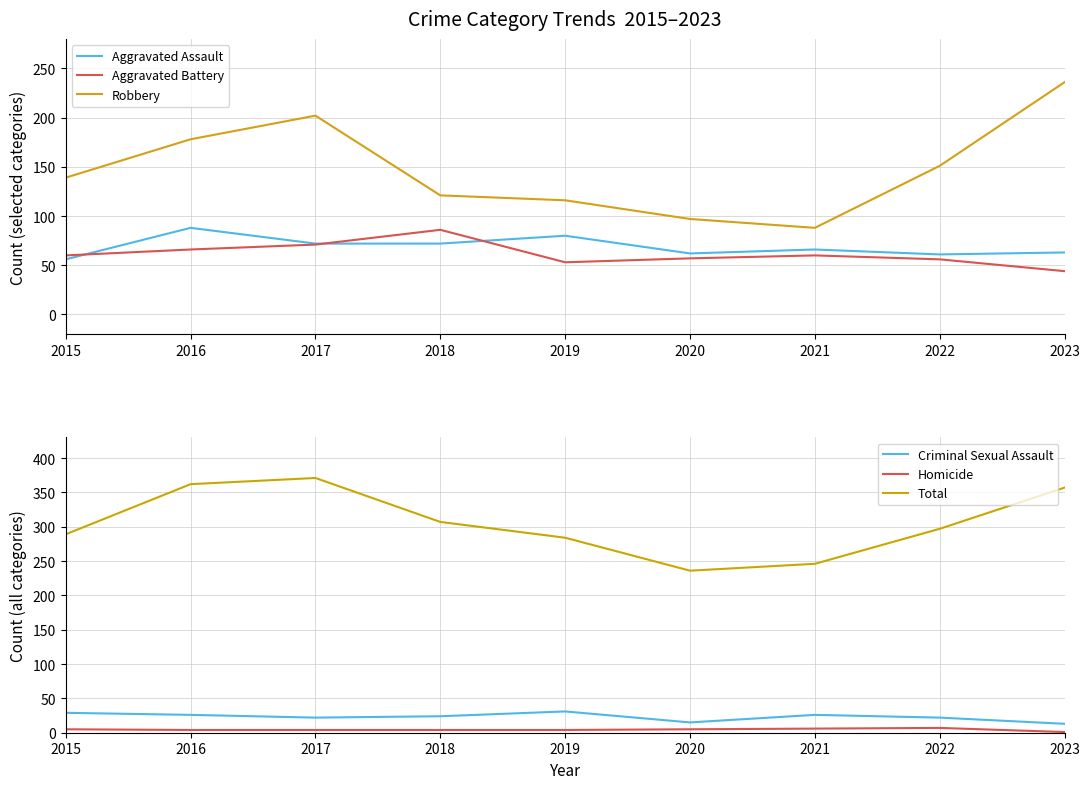

True or false: Criminal Sexual Assault and Homicide cross at least once.

False